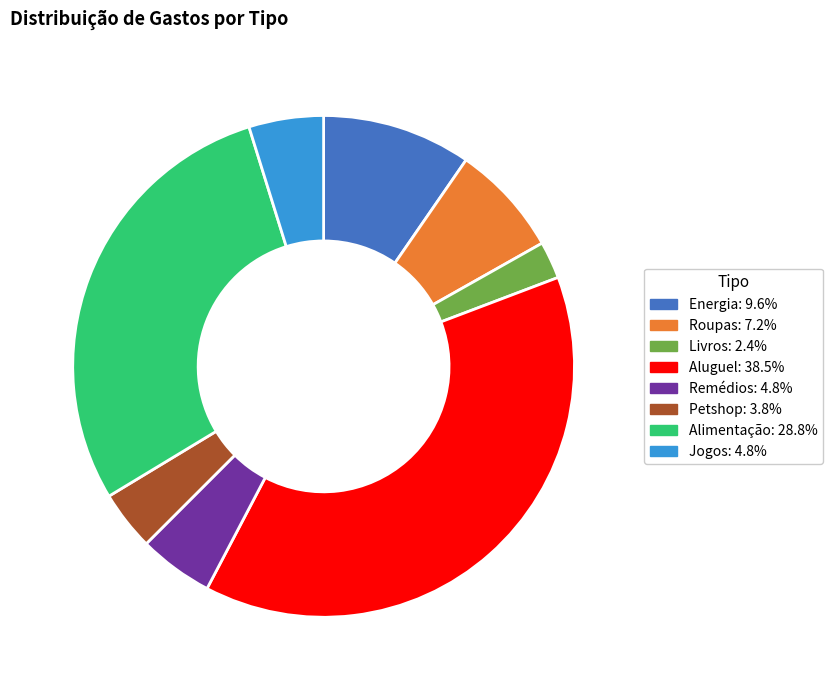

True or false: Aluguel accounts for 38% of the total.

True